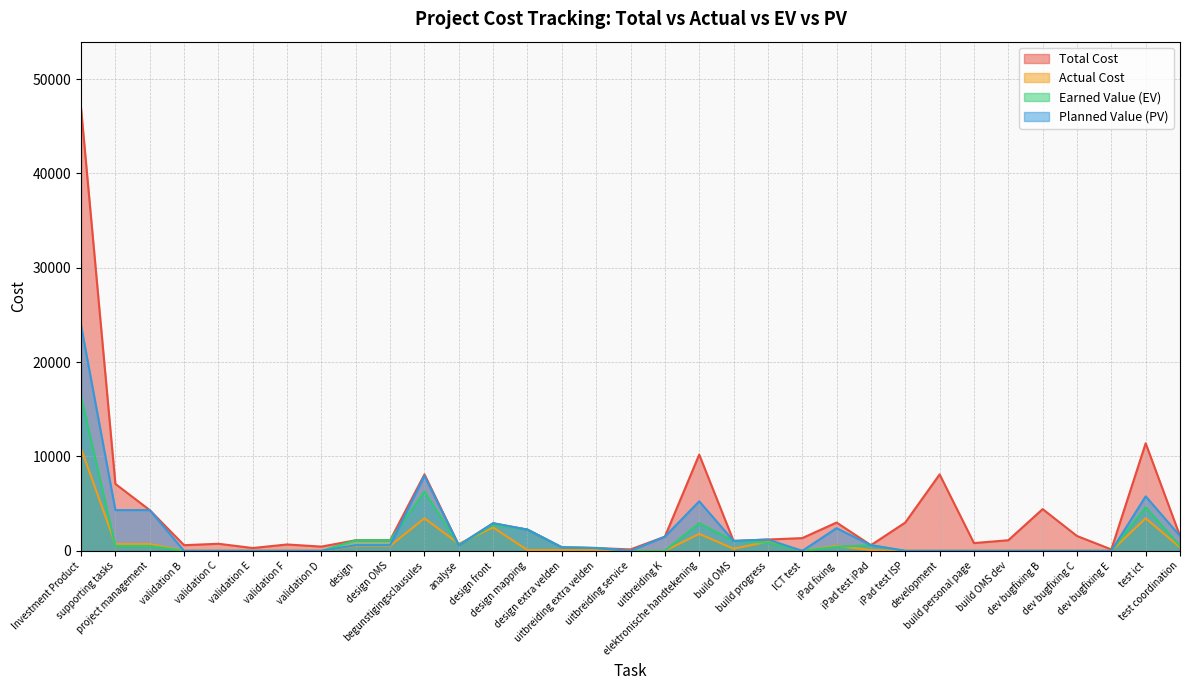

How many series are shown in this chart?

4